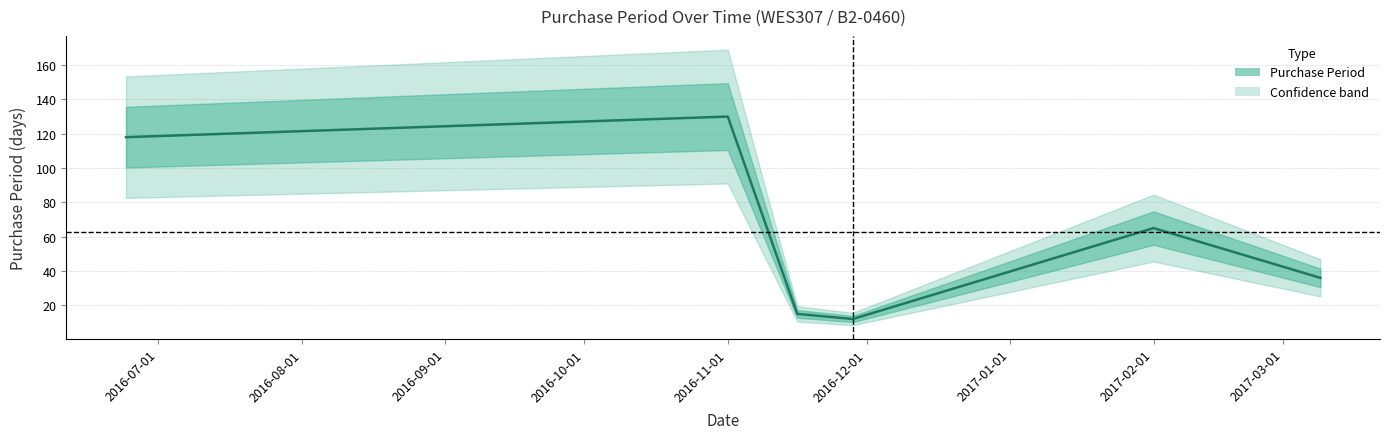

What is the average value?

63